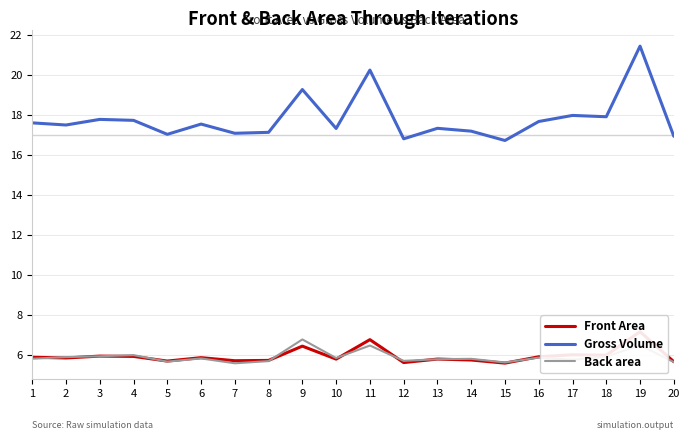

True or false: Back area has a value of 3.8 at 13.

False